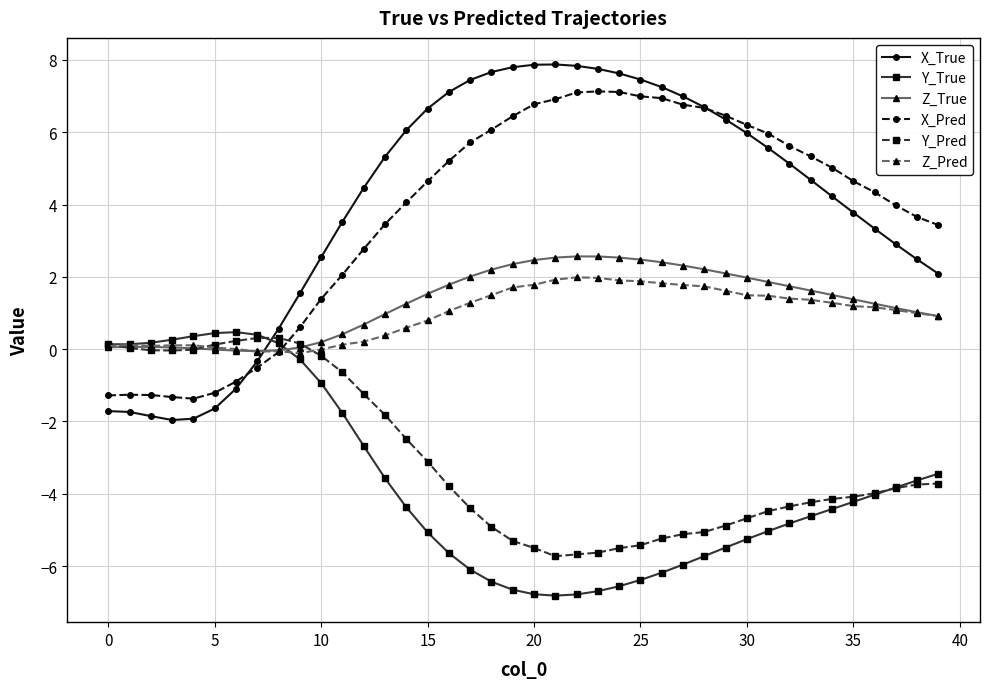

Which series has the widest spread of values?

X_True